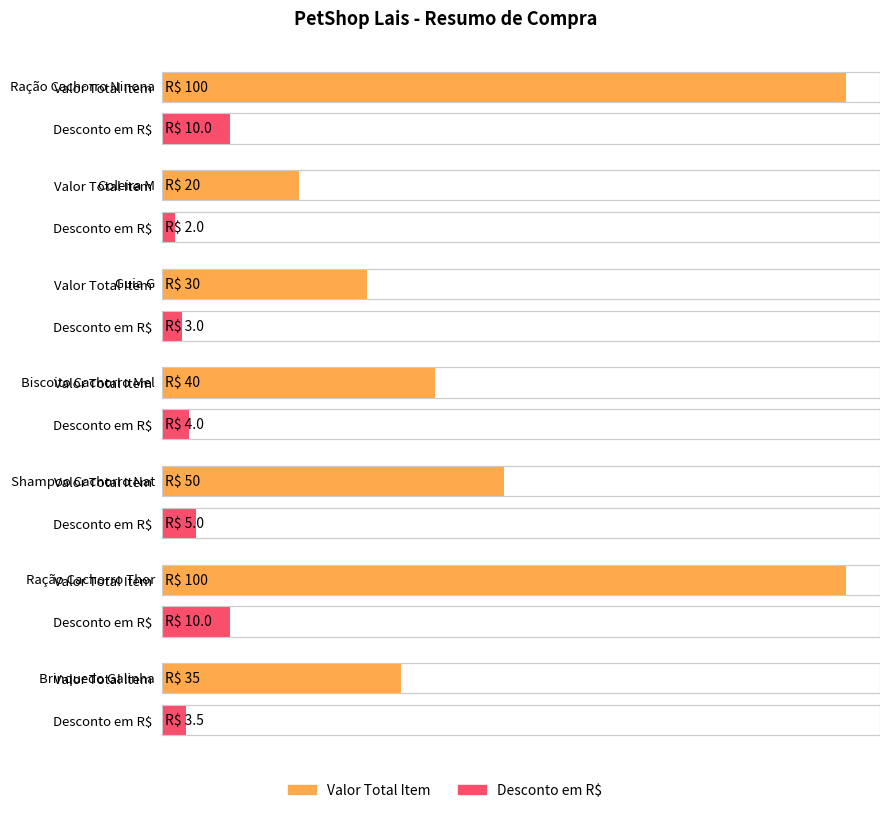

What is the maximum value for Desconto em R$?

10.0